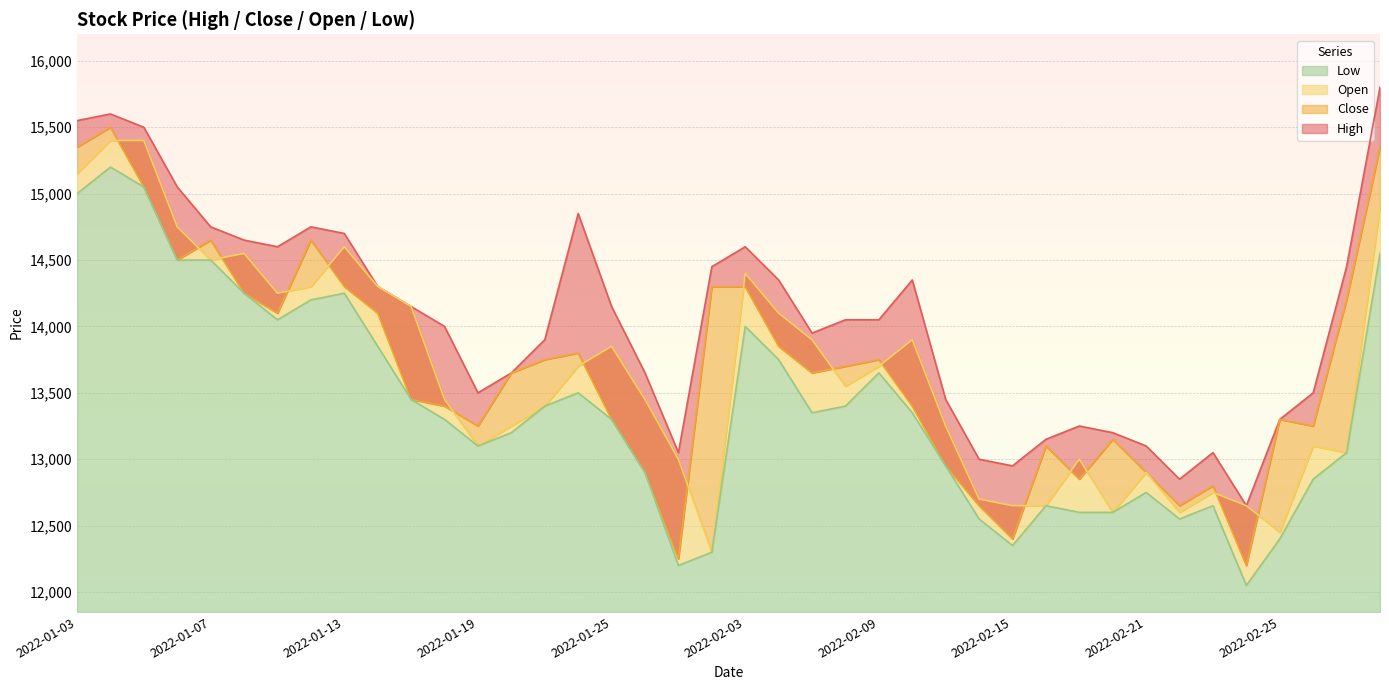

True or false: High and Open cross at least once.

False